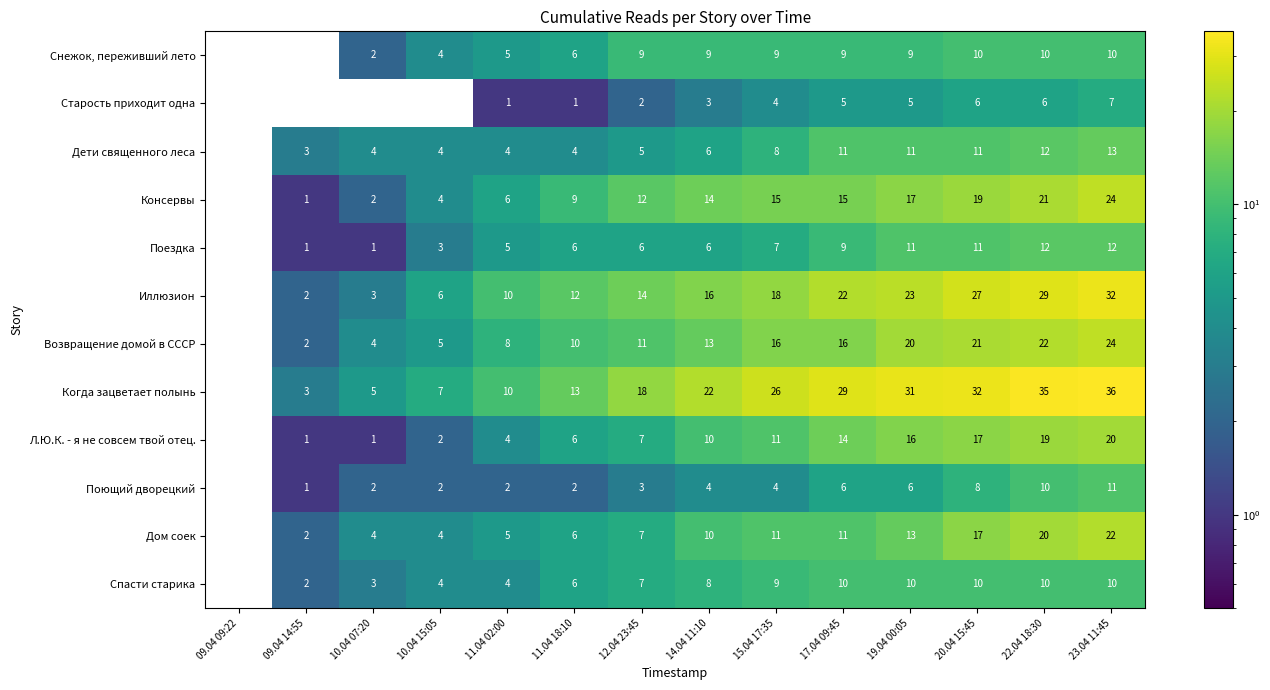

Between 10.04 07:20 and 22.04 18:30, which series saw the biggest shift?

Когда зацветает полынь